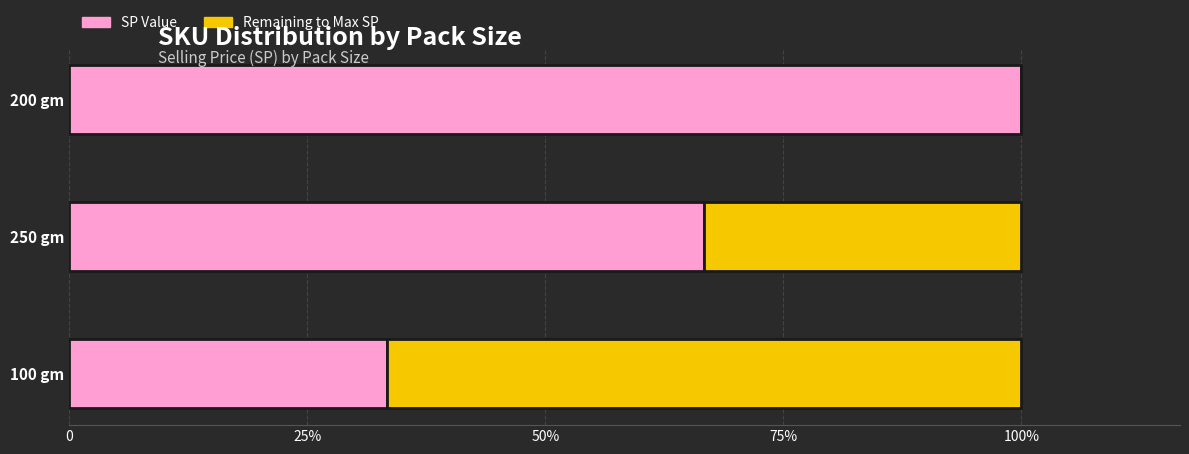

What is the smallest value displayed?

1